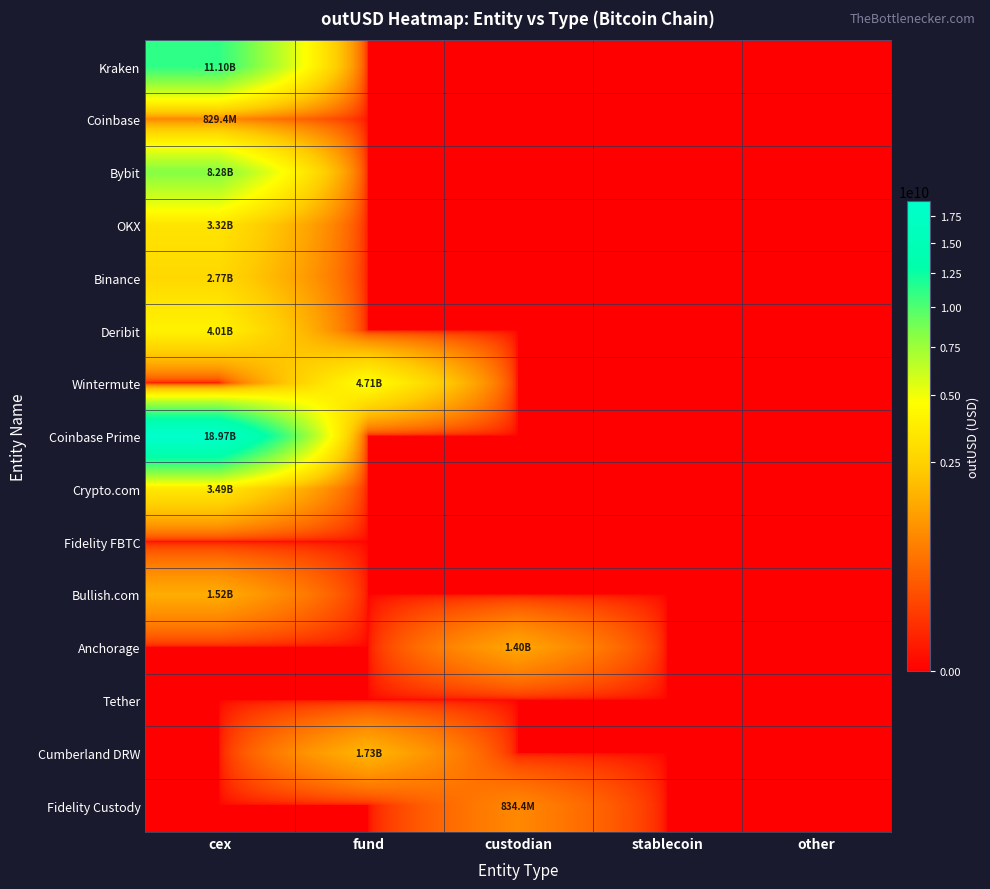

Reading left to right, what are all the values shown in this chart?

Kraken: cex=11095136164.1	fund=0.0	custodian=0.0	stablecoin=0.0	other=0.0
Coinbase: cex=829414592.0	fund=0.0	custodian=0.0	stablecoin=0.0	other=0.0
Bybit: cex=8280719699.2	fund=0.0	custodian=0.0	stablecoin=0.0	other=0.0
OKX: cex=3321194385.2	fund=0.0	custodian=0.0	stablecoin=0.0	other=0.0
Binance: cex=2767452096.0	fund=0.0	custodian=0.0	stablecoin=0.0	other=0.0
Deribit: cex=4008829685.8	fund=0.0	custodian=0.0	stablecoin=0.0	other=0.0
Wintermute: cex=0.0	fund=4713986886.1	custodian=0.0	stablecoin=0.0	other=0.0
Coinbase Prime: cex=18971870989.6	fund=0.0	custodian=0.0	stablecoin=0.0	other=0.0
Crypto.com: cex=3493832715.9	fund=0.0	custodian=0.0	stablecoin=0.0	other=0.0
Fidelity FBTC: cex=0.0	fund=0.0	custodian=0.0	stablecoin=0.0	other=0.0
Bullish.com: cex=1515777788.4	fund=0.0	custodian=0.0	stablecoin=0.0	other=0.0
Anchorage: cex=0.0	fund=0.0	custodian=1397664941.0	stablecoin=0.0	other=0.0
Tether: cex=0.0	fund=0.0	custodian=0.0	stablecoin=0.0	other=0.0
Cumberland DRW: cex=0.0	fund=1731666810.0	custodian=0.0	stablecoin=0.0	other=0.0
Fidelity Custody: cex=0.0	fund=0.0	custodian=834382528.0	stablecoin=0.0	other=0.0